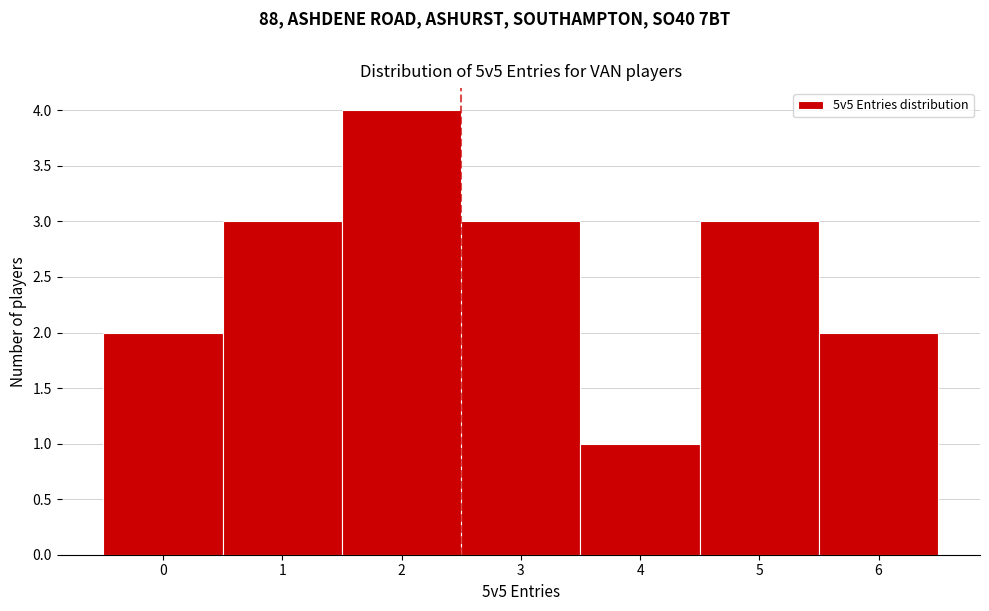

Reading left to right, transcribe this chart: for each bar, give the range it covers on the x-axis and its height. The values are not printed on the chart, so give them approximately, as read against the axis.

-0.5 to 0.5: 2
0.5 to 1.5: 3
1.5 to 2.5: 4
2.5 to 3.5: 3
3.5 to 4.5: 1
4.5 to 5.5: 3
5.5 to 6.5: 2